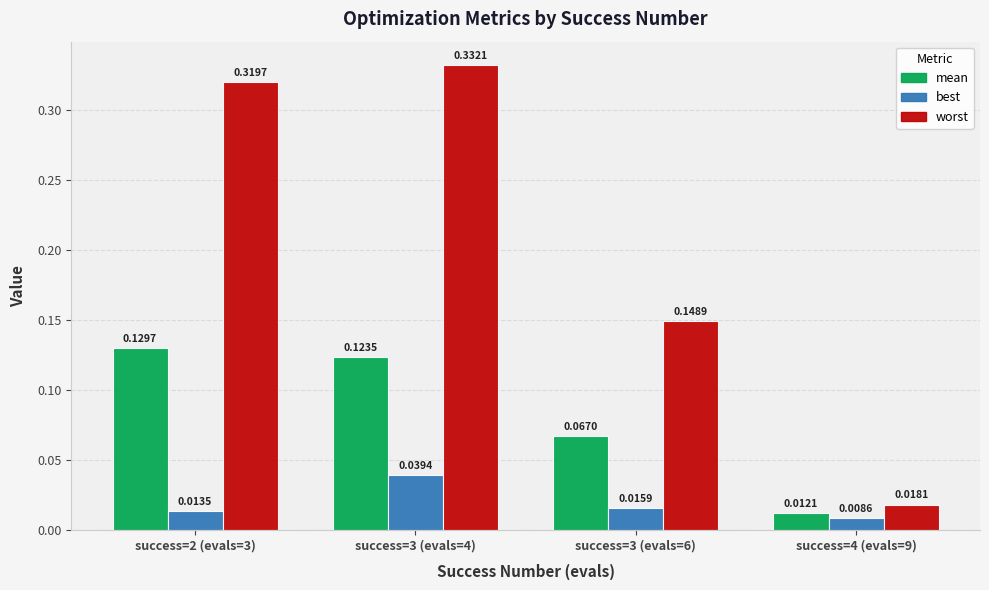

Which series has the widest spread of values?

worst